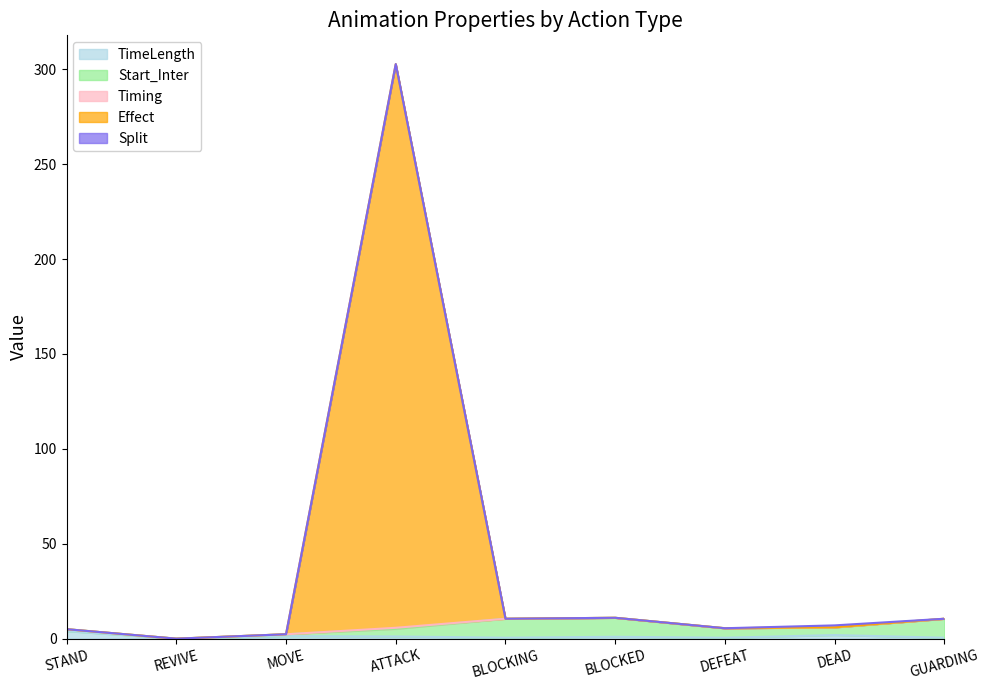

At which category is the sum across all series the highest?

ATTACK